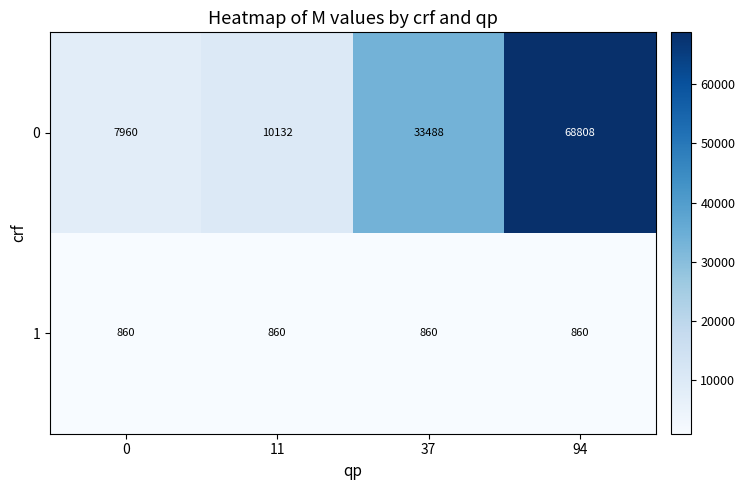

Which series has the largest total across all categories?

0